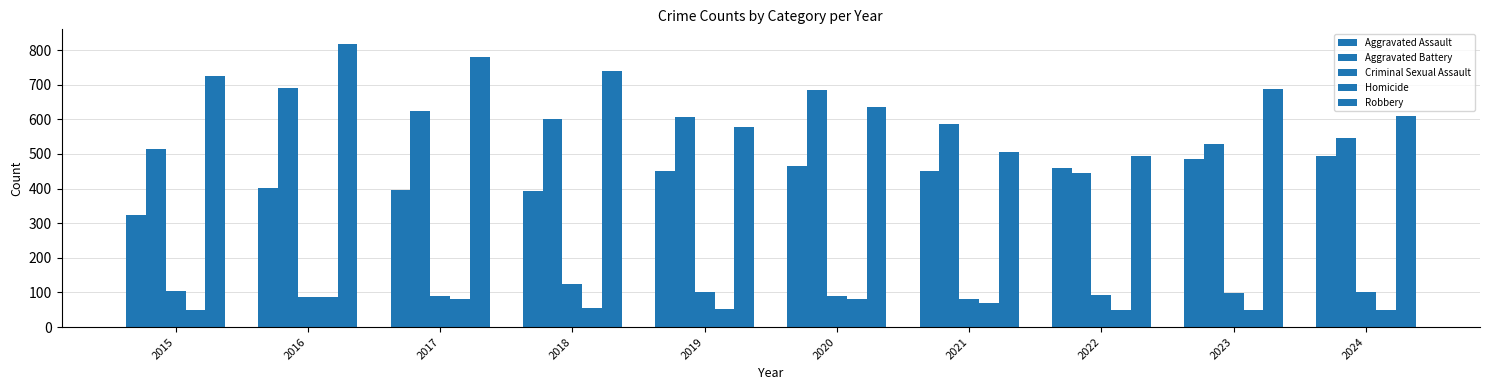

Is the value of Homicide at 2017 greater than the value of Aggravated Battery at 2018?

No